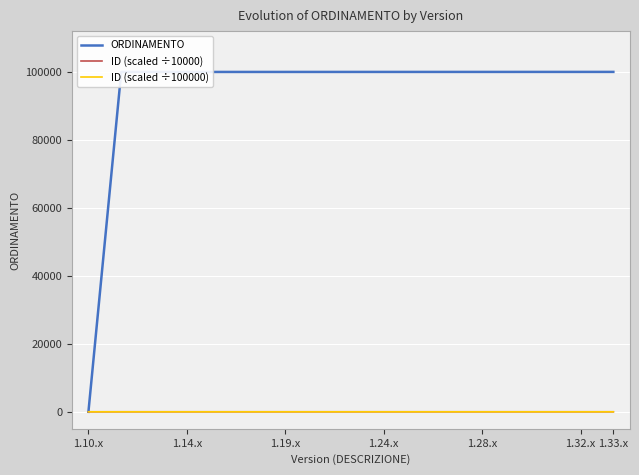

Which series has the largest total across all categories?

ORDINAMENTO